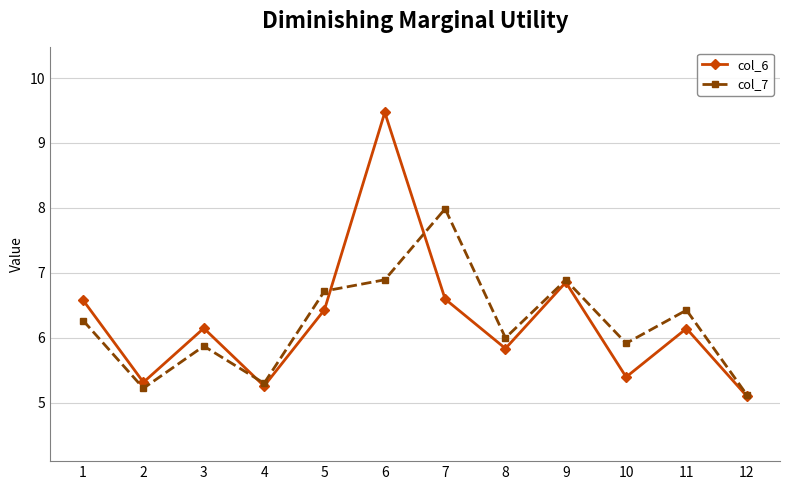

True or false: col_6 has a value of 1.0 at 12.

False